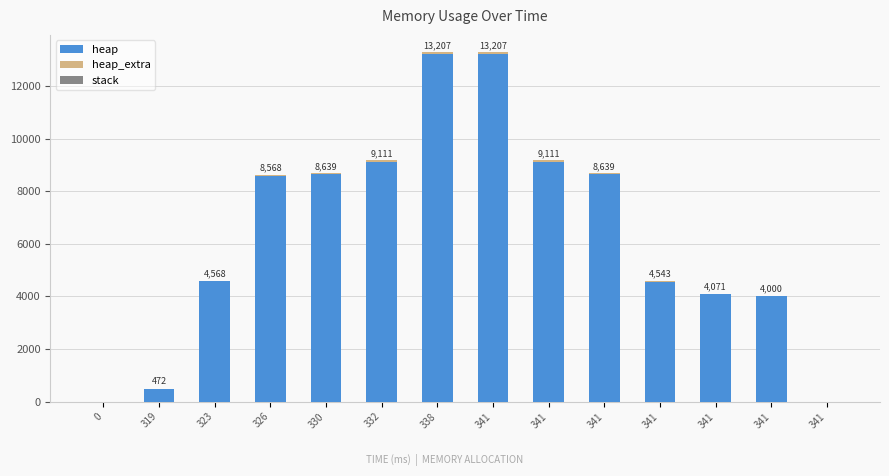

How many distinct data groups are displayed?

2